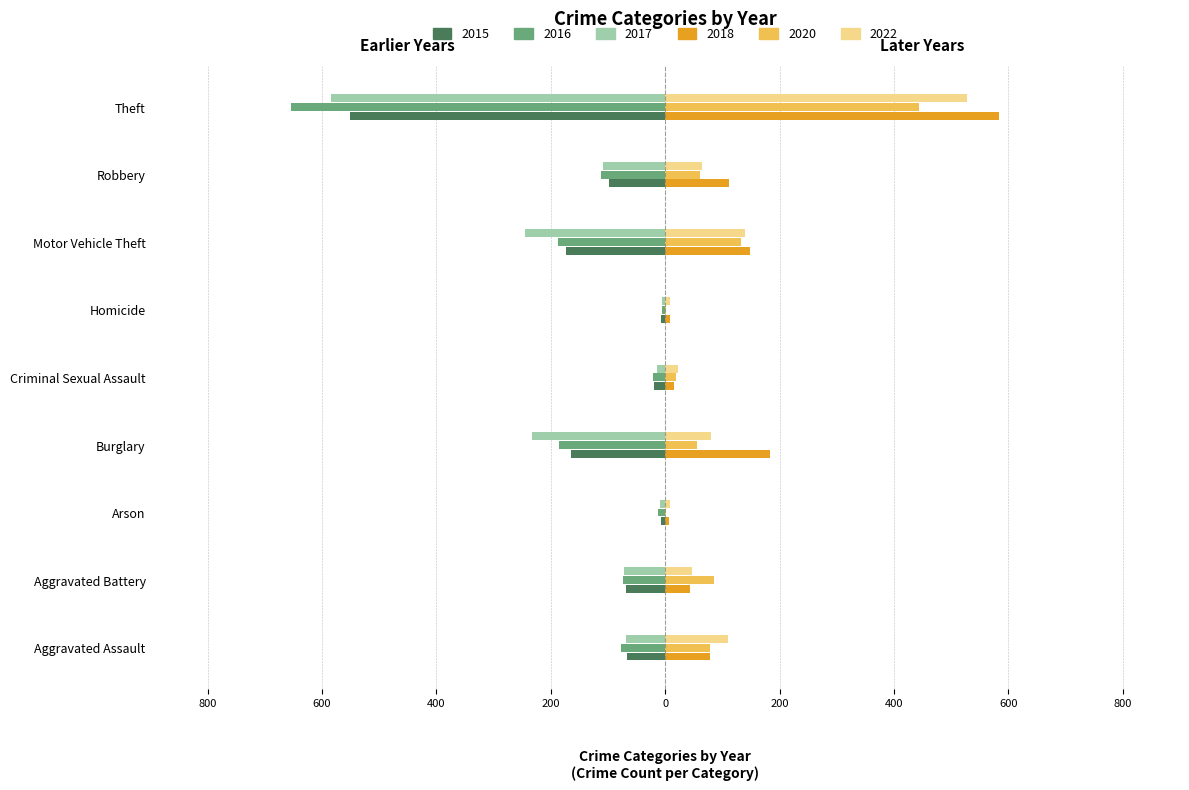

What are all the series names shown in the legend?

2015, 2016, 2017, 2018, 2020, 2022